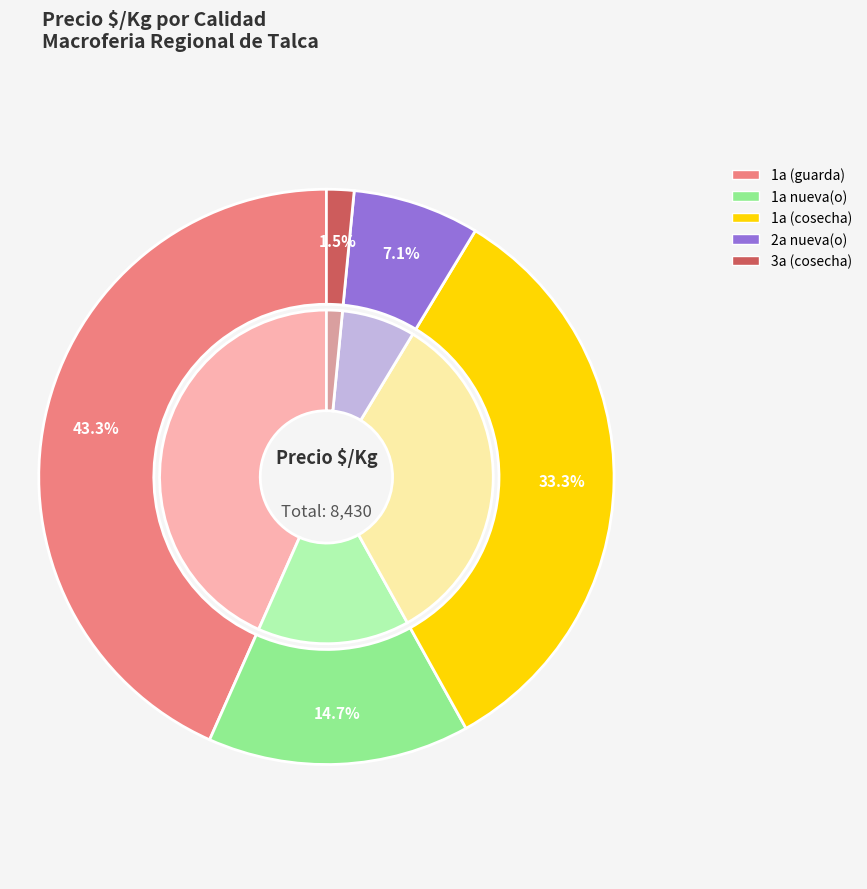

Is it true that 19 is 12% of the pie?

False